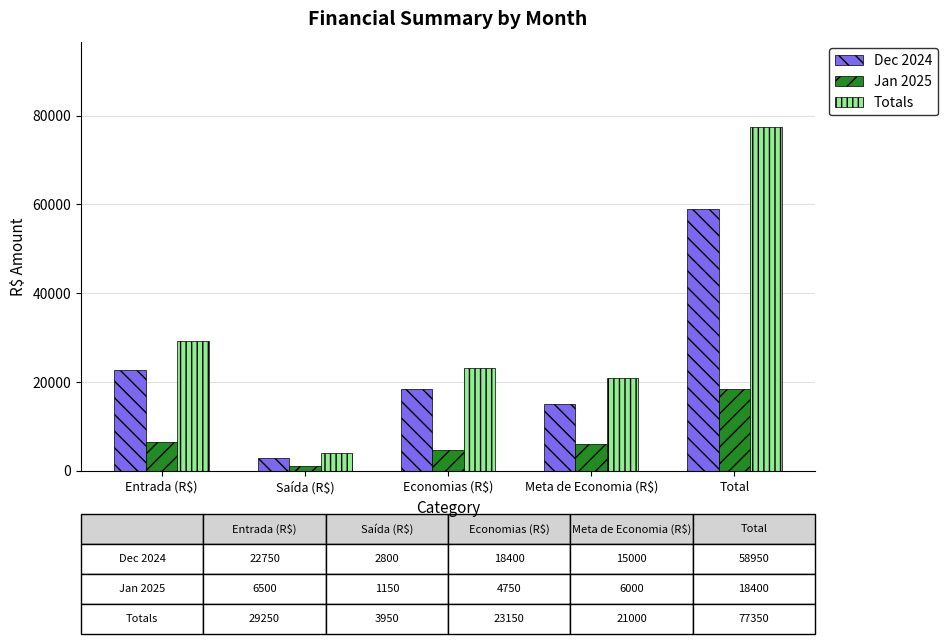

Between Entrada (R$) and Saída (R$), which series saw the biggest shift?

Totals